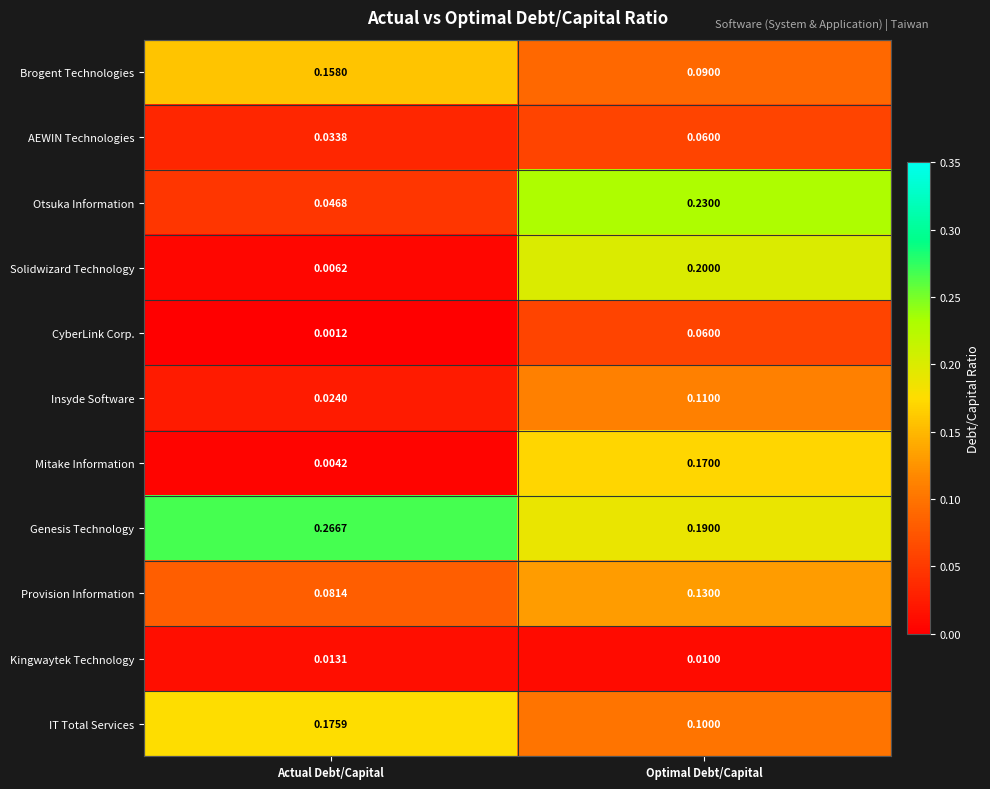

List the labels in order of Provision Information value, largest first.

Optimal Debt/Capital, Actual Debt/Capital